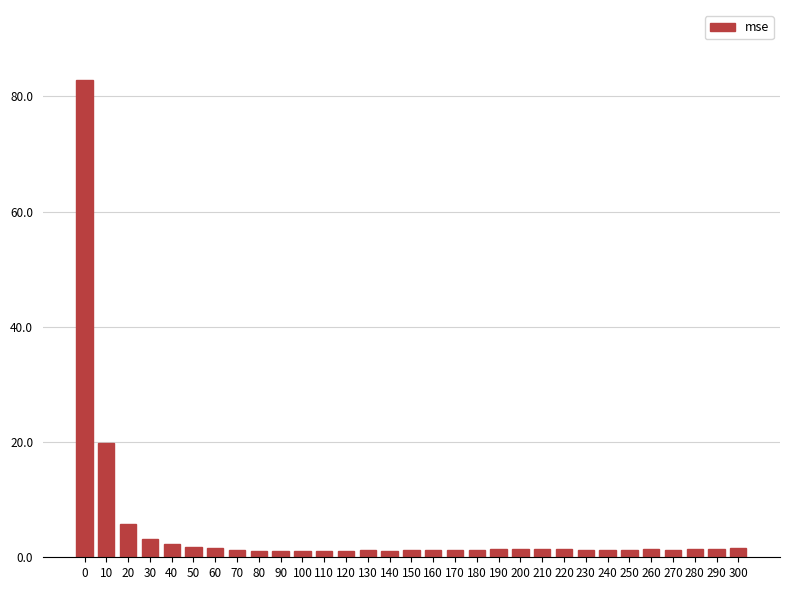

At which label is the value closest to 41?

10